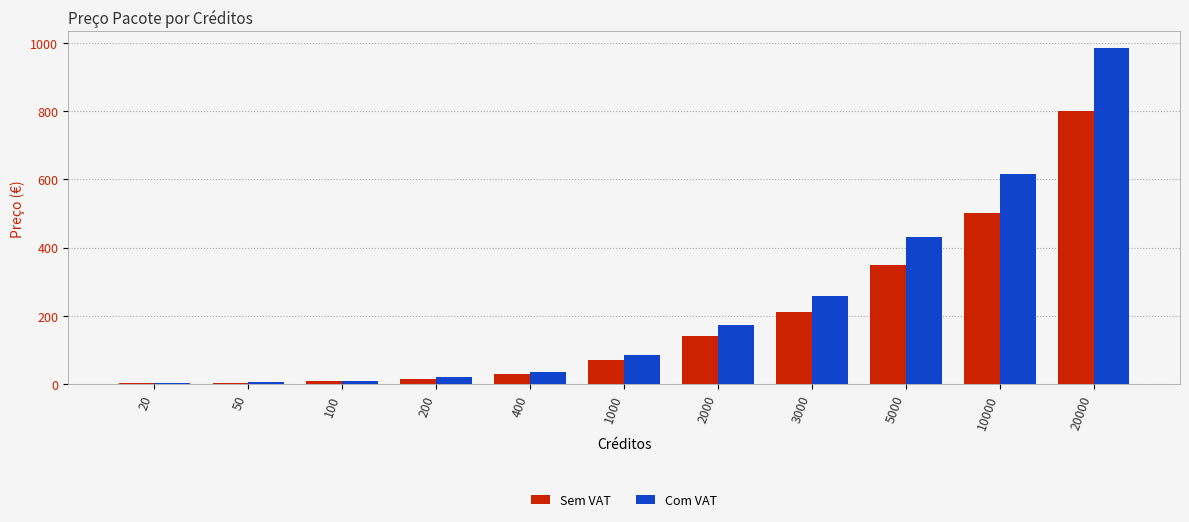

Which series changed the most between 2000 and 10000?

Com VAT